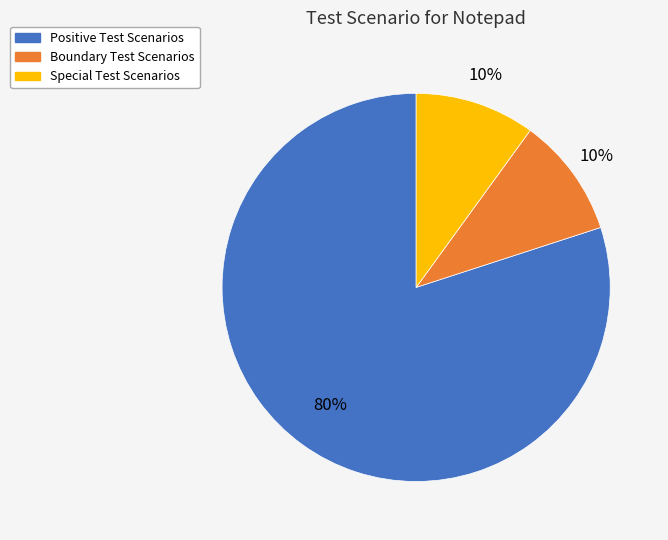

To the nearest percent, what is the difference between the largest and smallest slice percentages?

70%